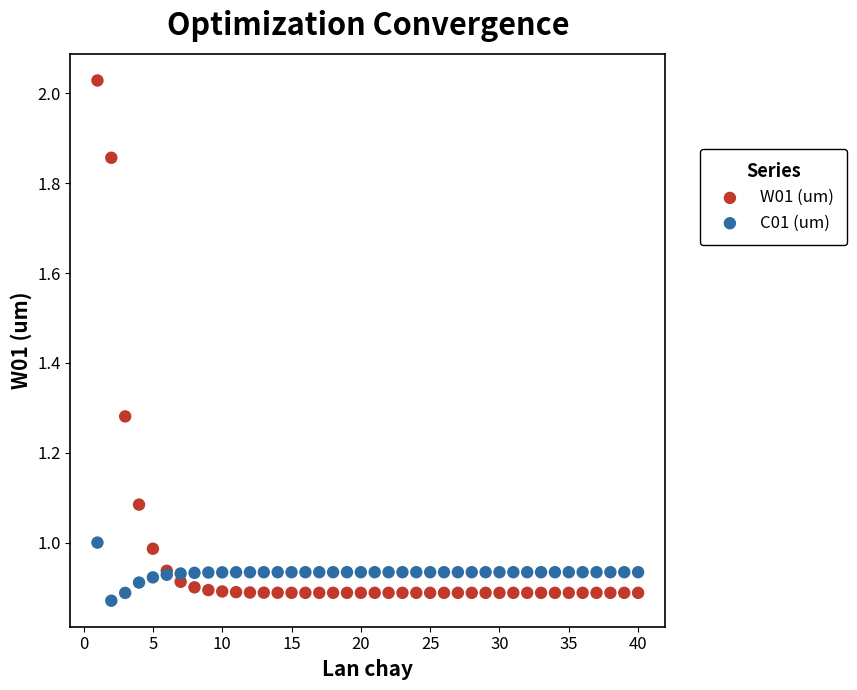

What is the X range (max minus min) for the scatter plot?

39.0